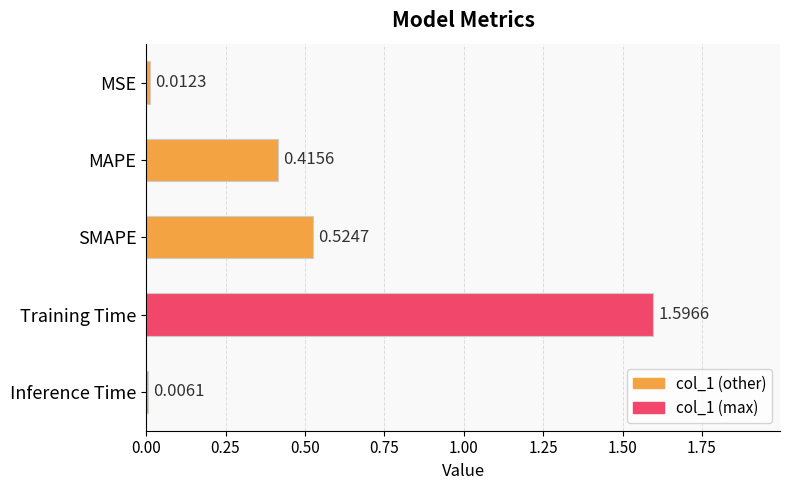

What is the label of the 3rd bar from the bottom?

SMAPE